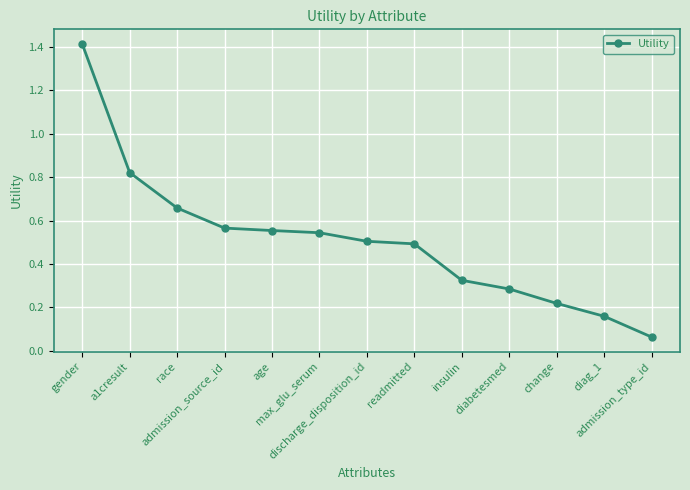

Where is the data nearest to the value 0?

admission_type_id